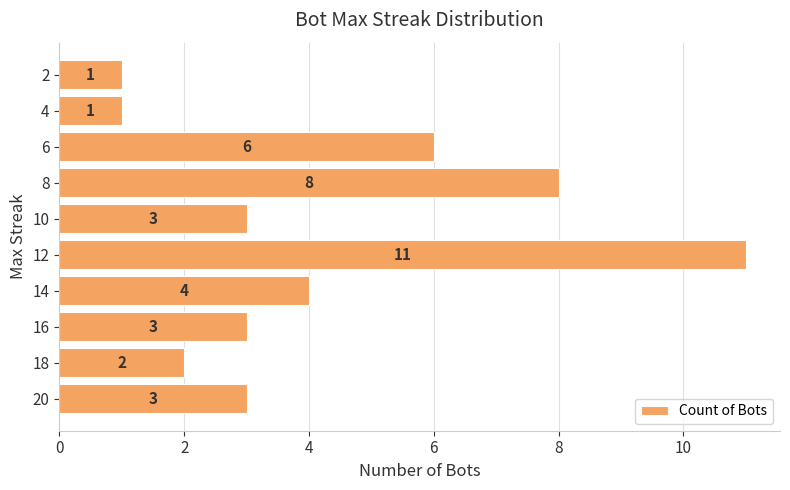

Which category has the highest value across all series?

12